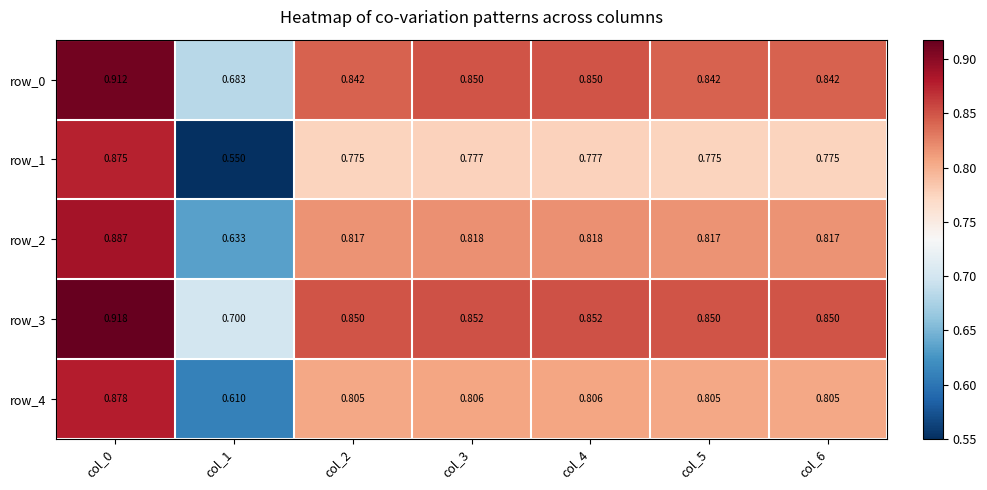

What is the total value across all series at col_5?

4.1